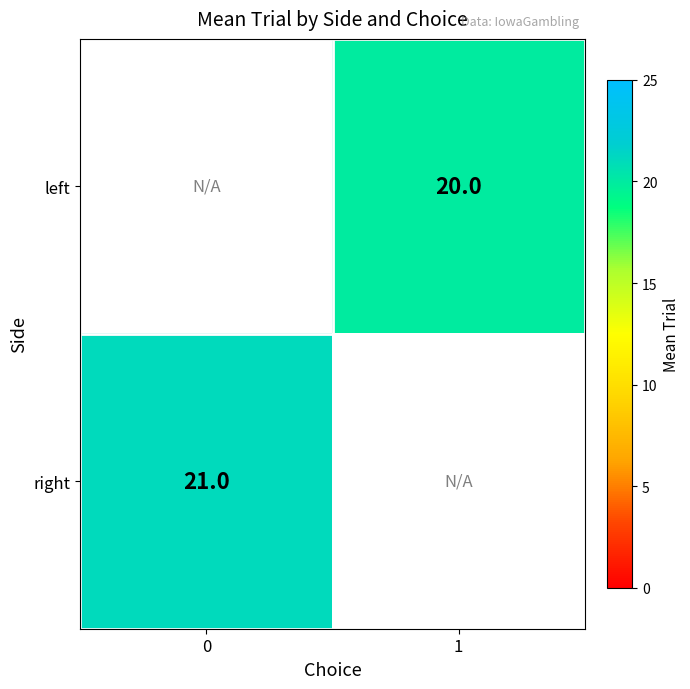

True or false: left has a value of 20 at 1.

True